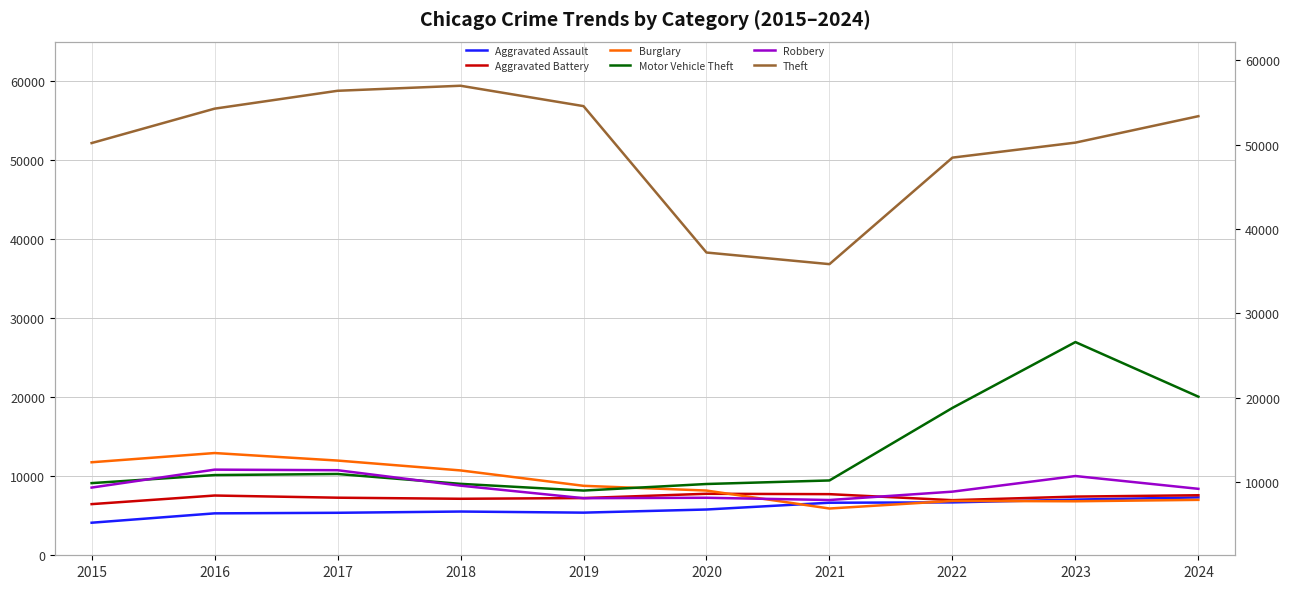

Which series has the largest total across all categories?

Theft